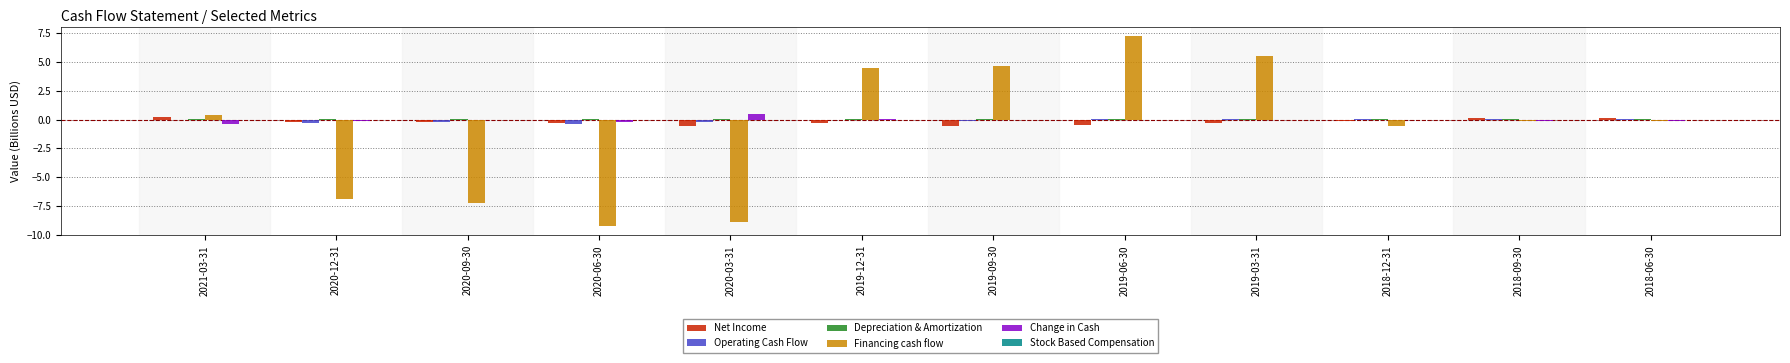

What is the sum of all Financing cash flow values?

-10.9